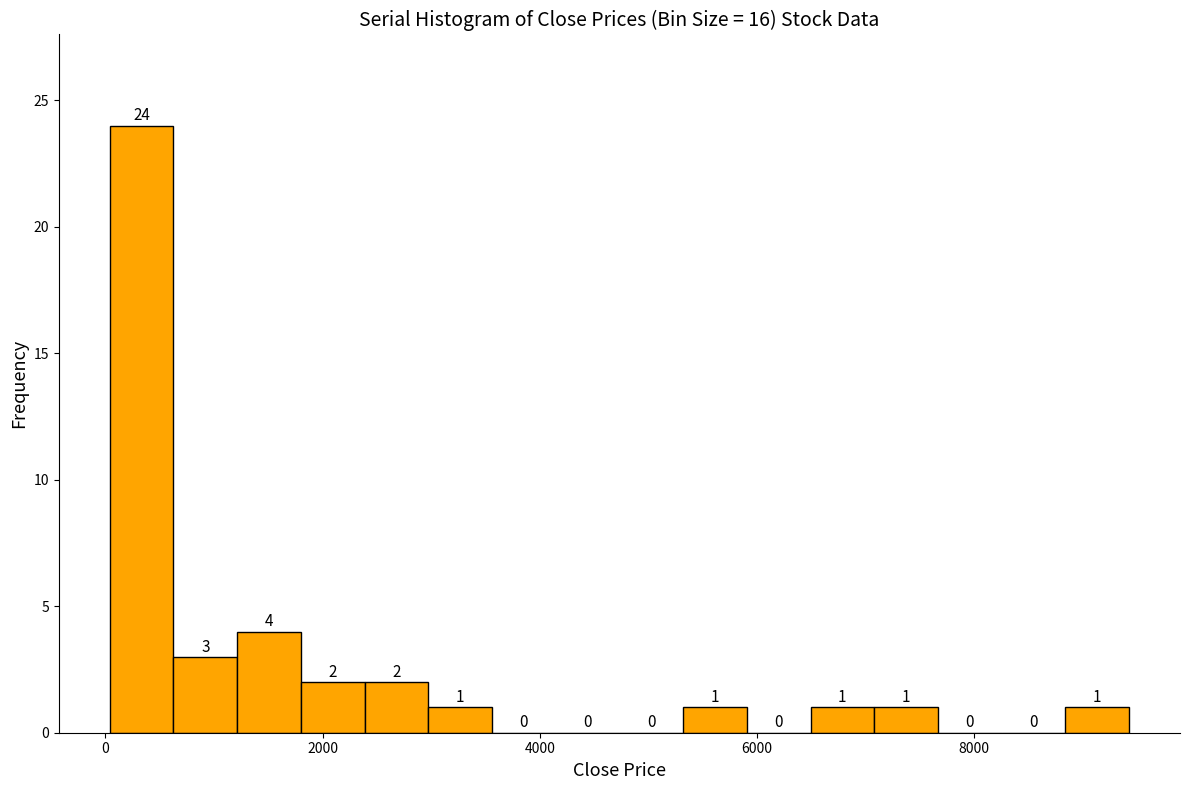

Read against the x-axis, roughly where is the centre of the tallest bar?

400